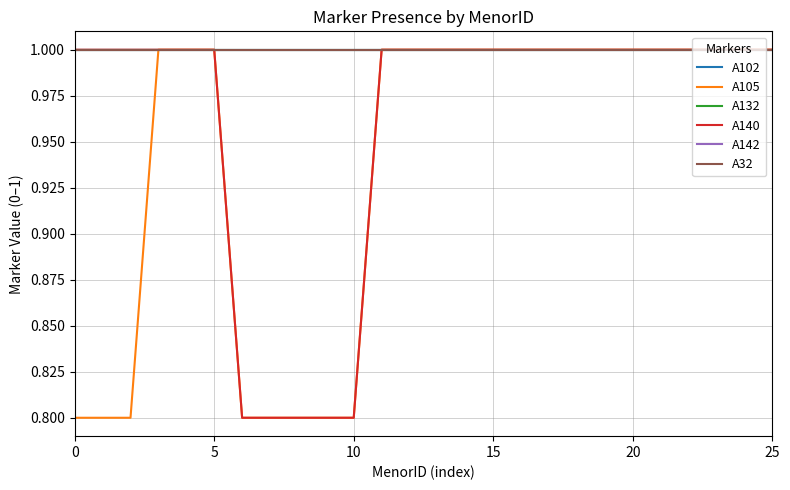

What is the lowest value of the A140 series?

0.8